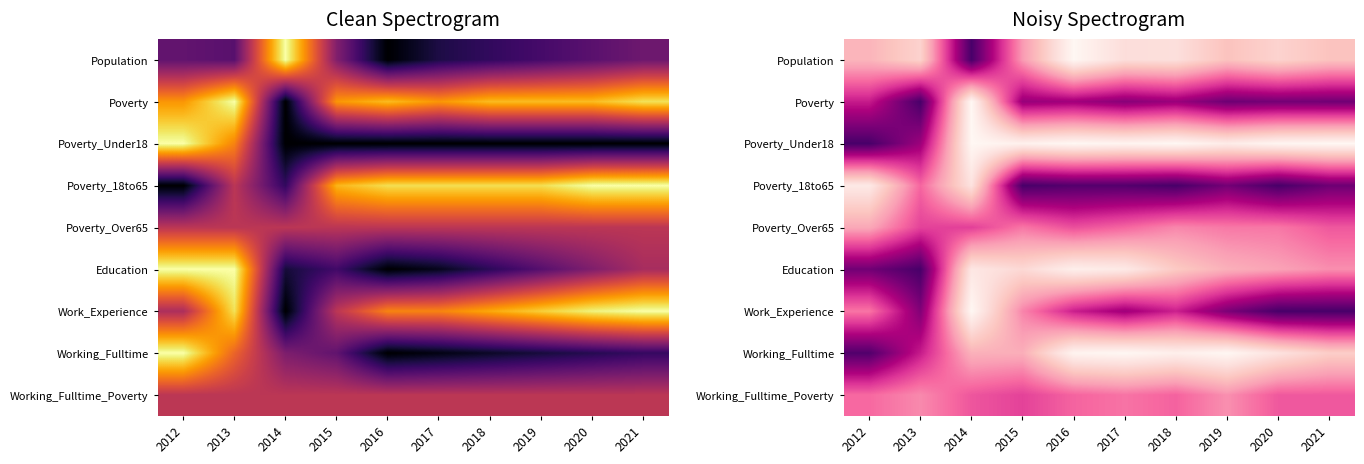

How many categories are shown in the chart?

10